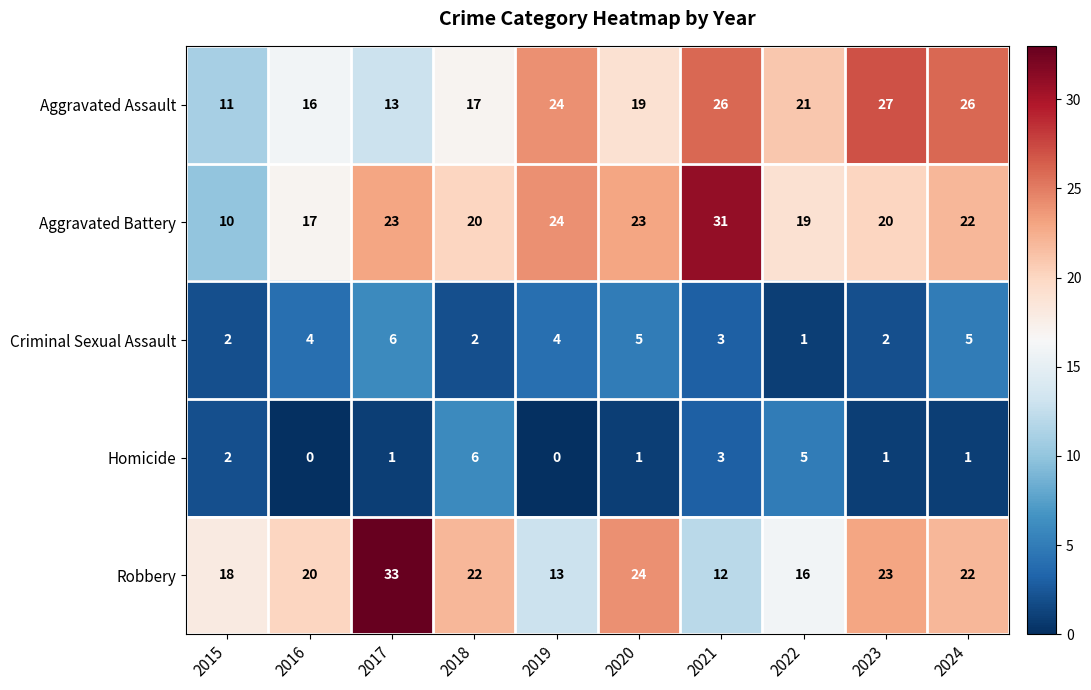

Which series changed the most between 2016 and 2019?

Aggravated Assault